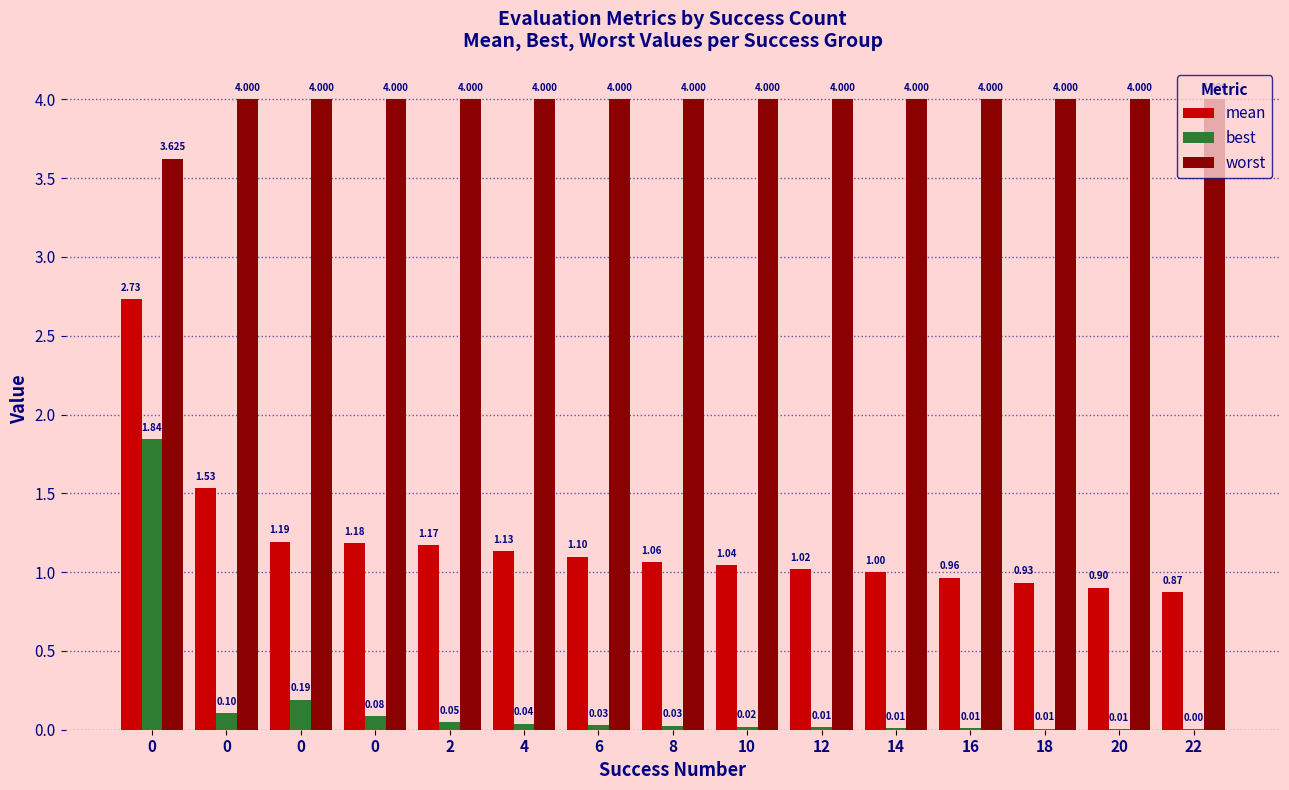

What are all the series names shown in the legend?

mean, best, worst